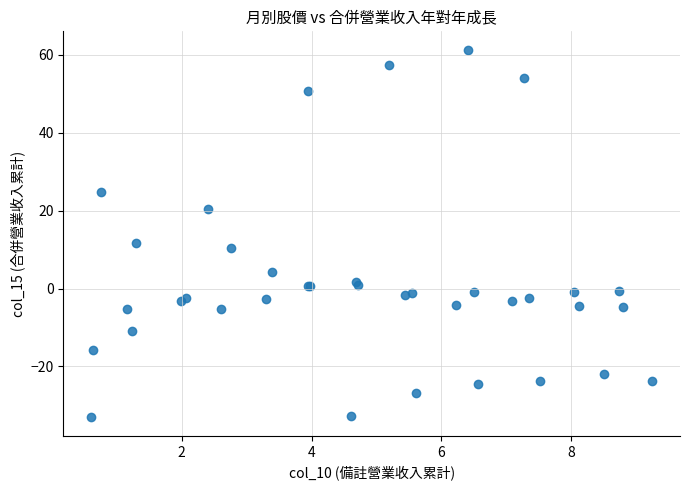

What Y value in the scatter plot is closest to 14?

11.8